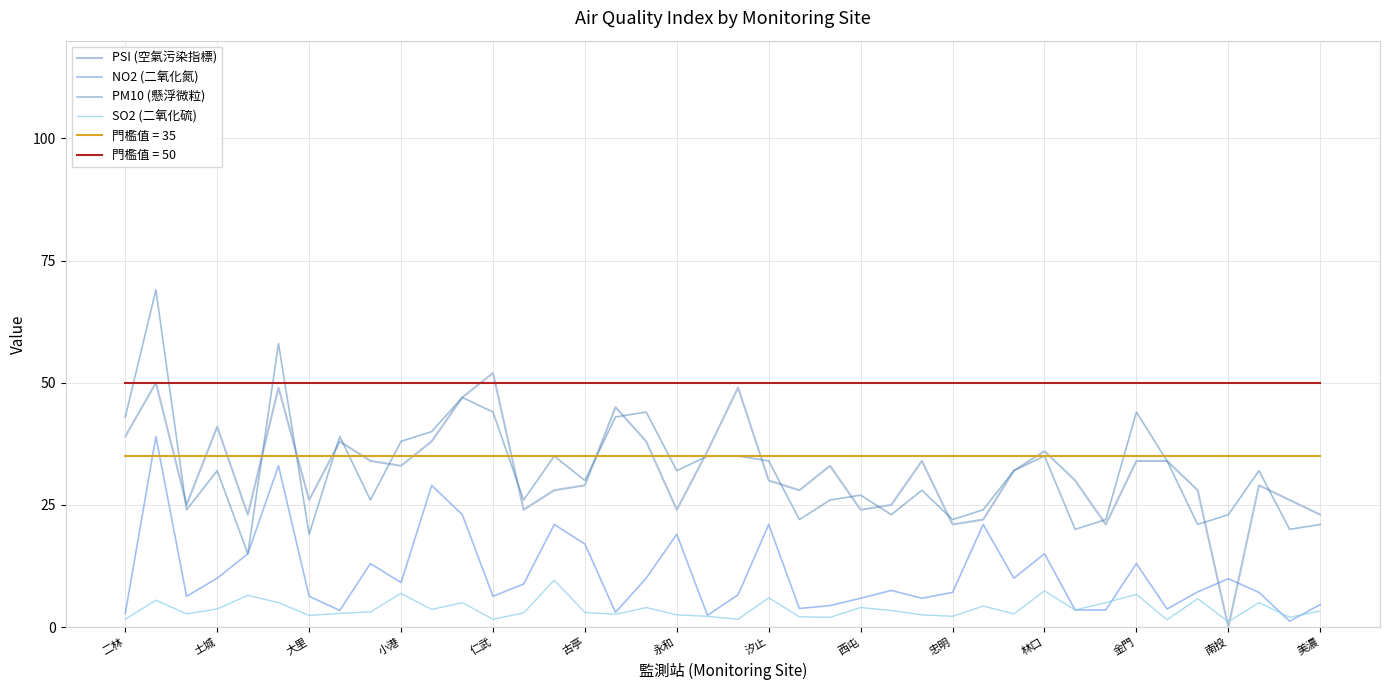

True or false: SO2 (二氧化硫) and PM10 (懸浮微粒) intersect in this chart.

False